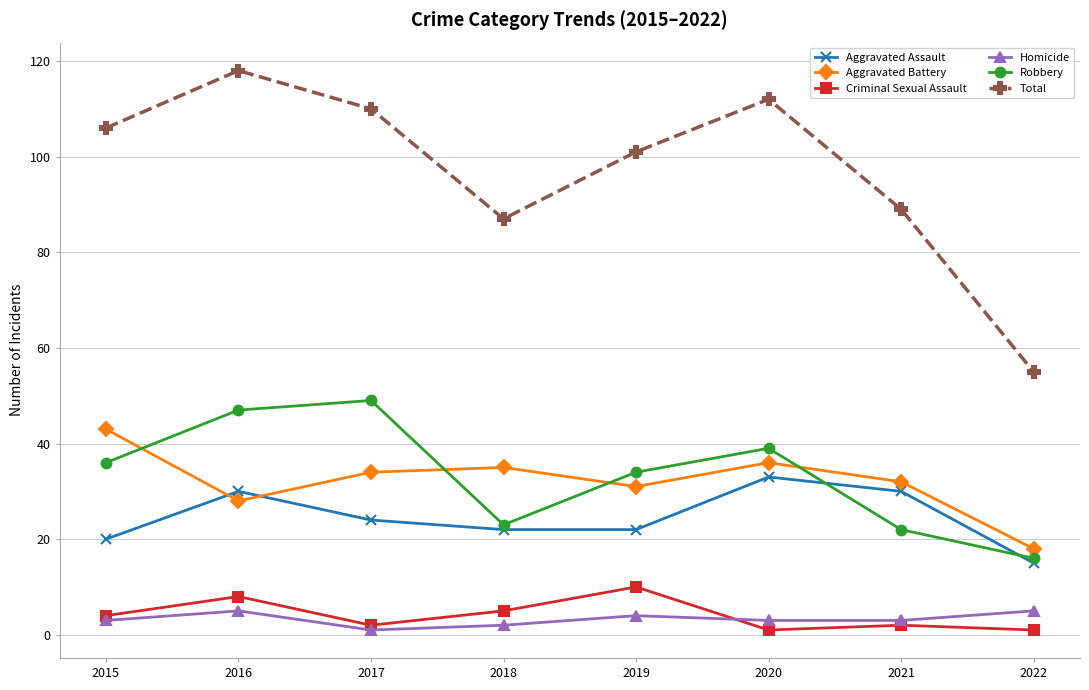

What is the spread (max minus min) of values at 2022?

54